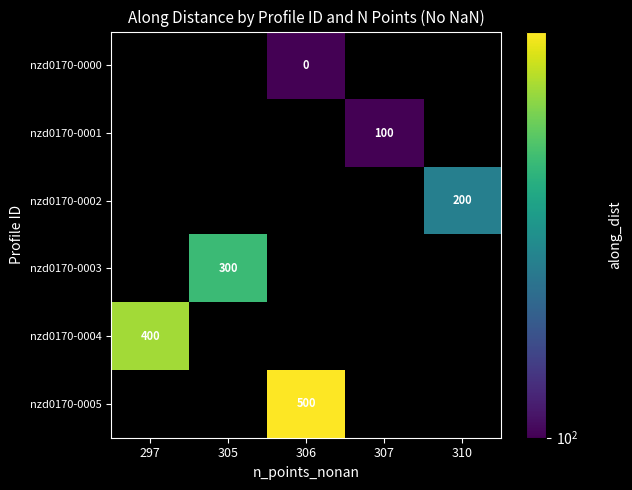

Is it true that nzd0170-0002 equals 85.1 at 310?

False